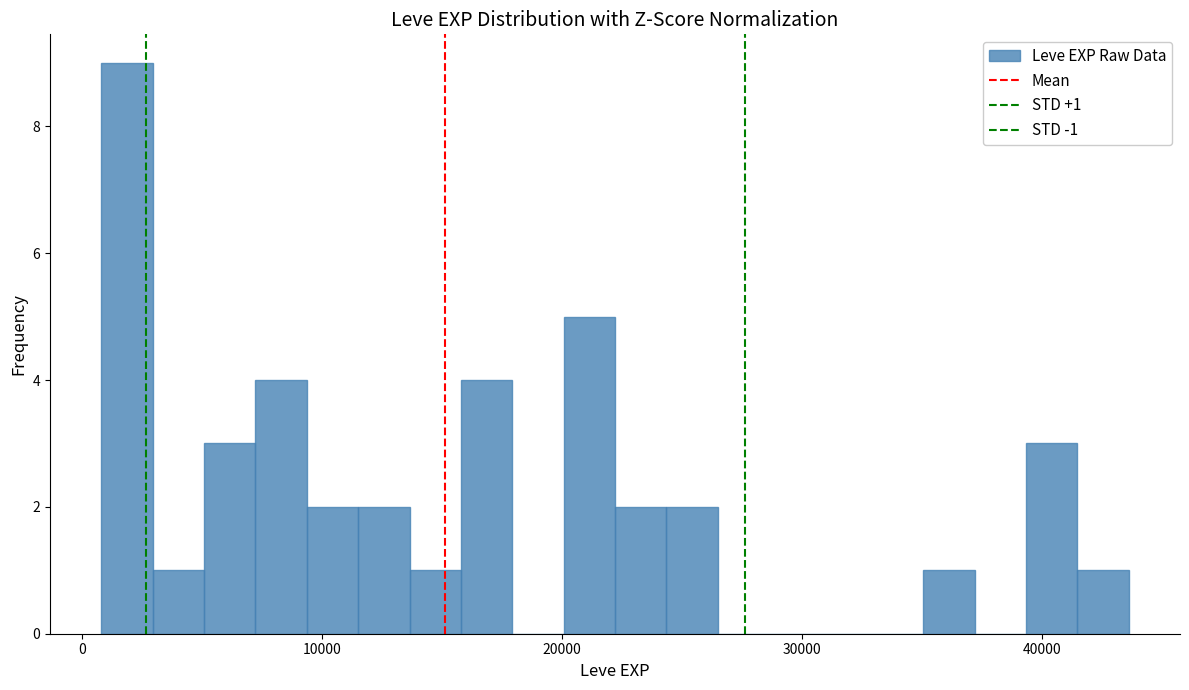

Read against the x-axis, roughly where is the centre of the tallest bar?

2000